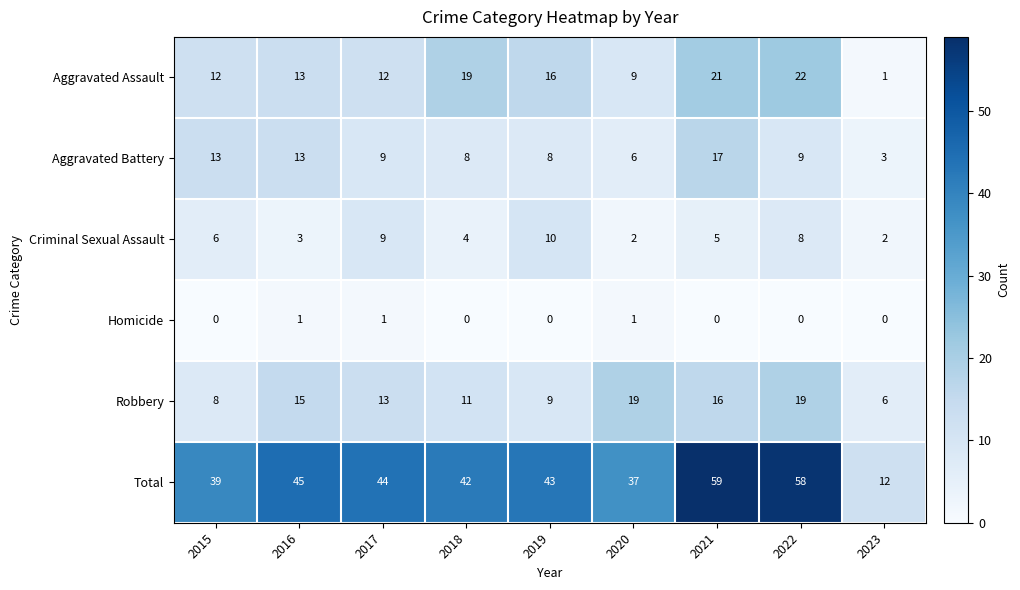

What is the sum of all Aggravated Battery values?

86